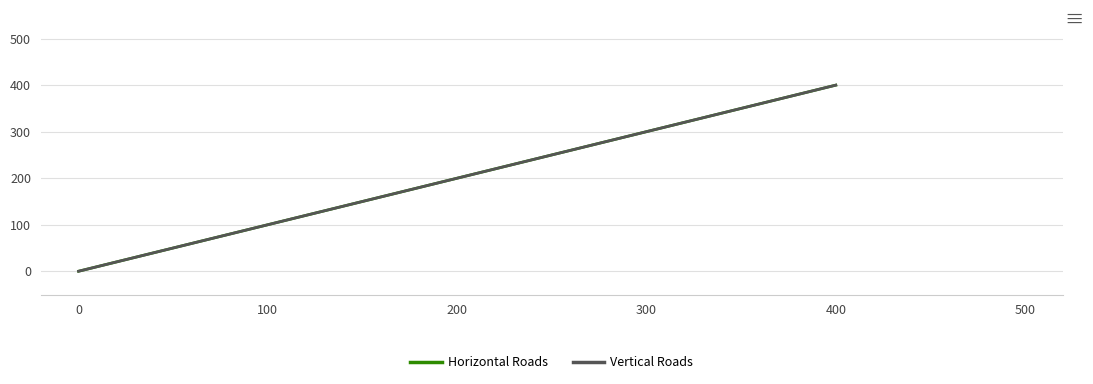

Is this an area chart (filled region under the line)?

No